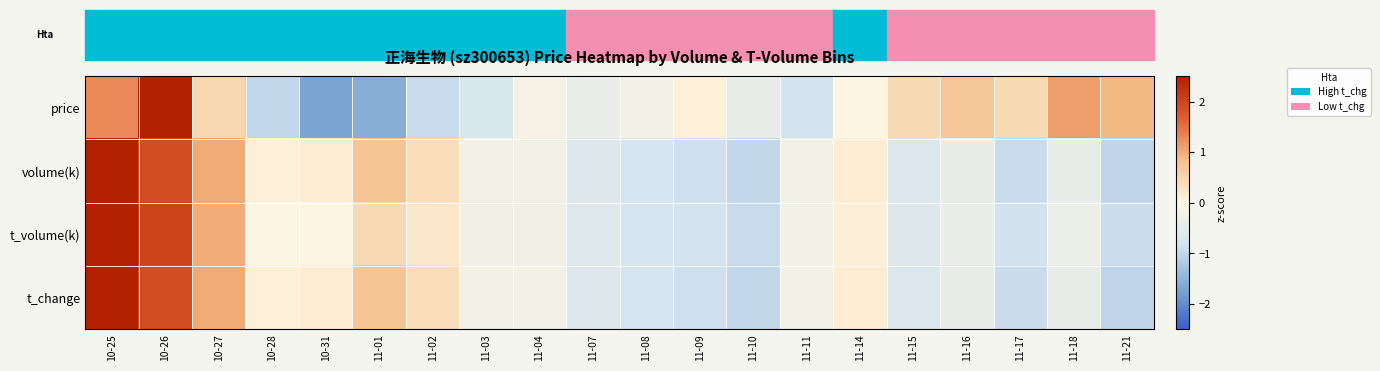

What is the smallest value displayed?

-1.7